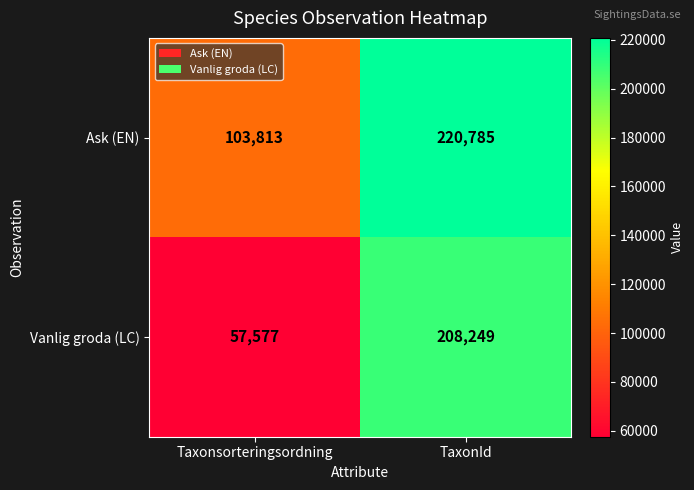

What is the average value of the Ask (EN) series?

162299